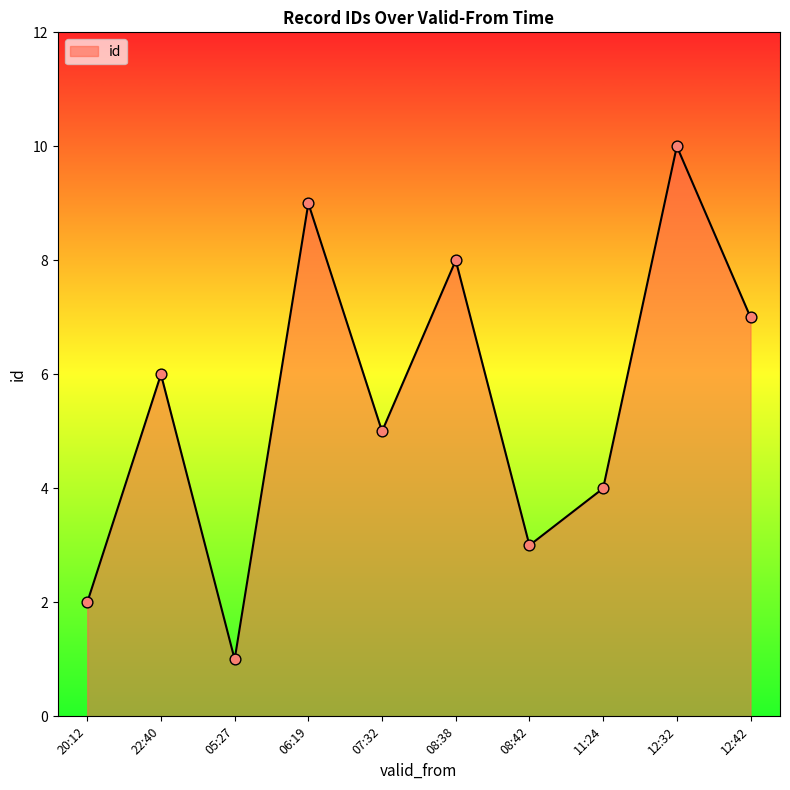

Which has a higher value, 07:32 or 08:42?

07:32